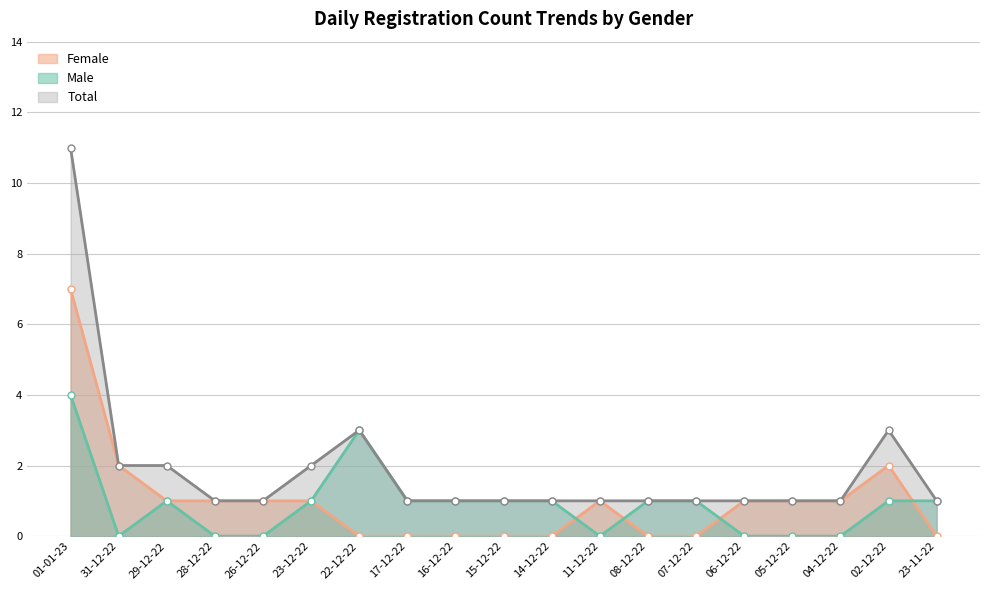

What position from the left is 07-12-22?

14